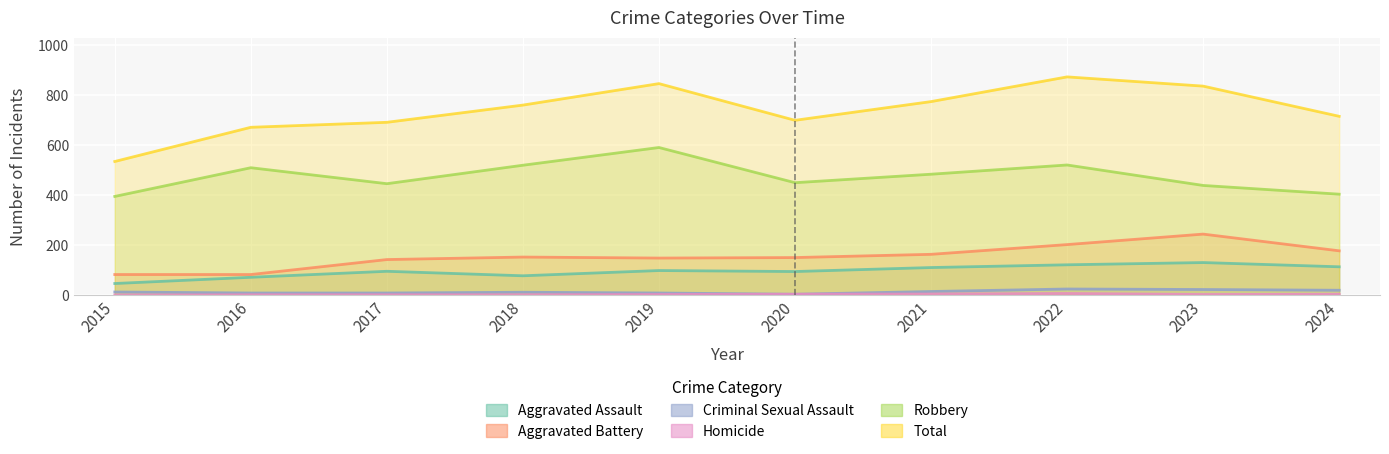

The value of Total at 2021 is 775. True or false?

True